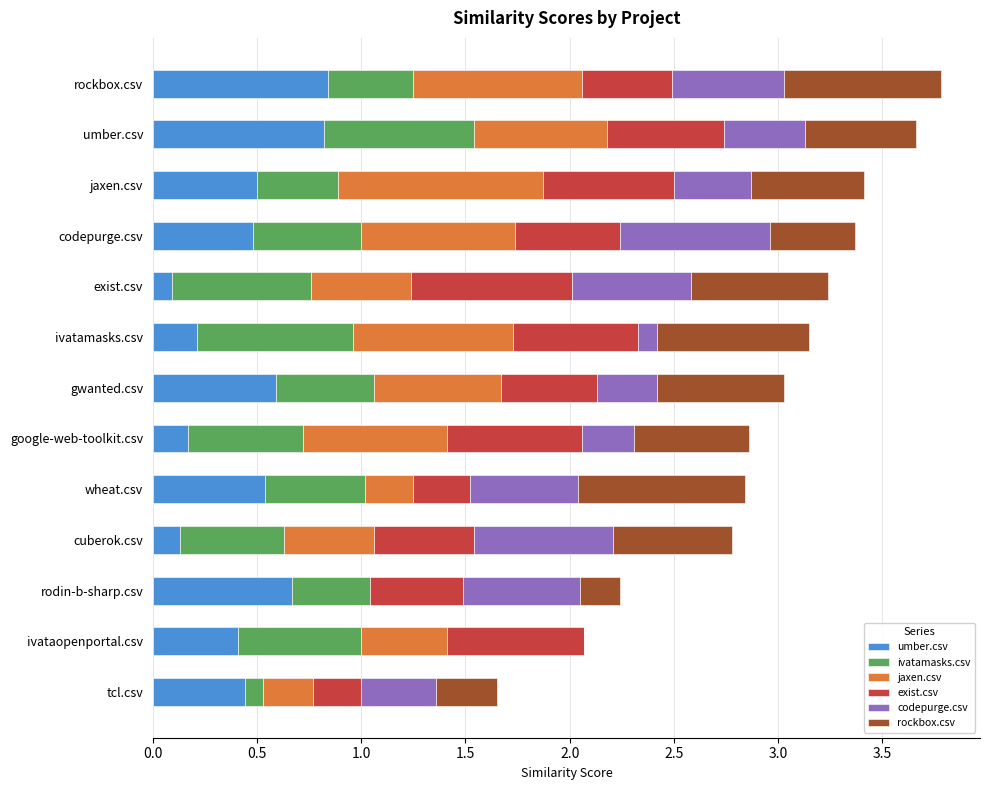

What is the total value across all series at umber.csv?

3.7